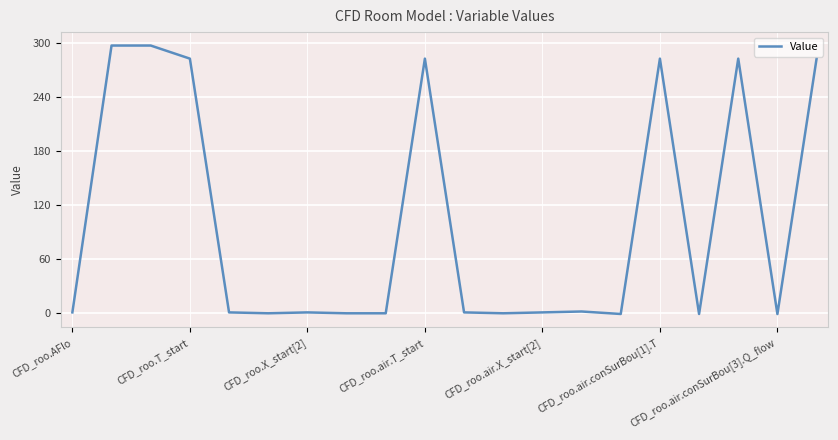

What is the difference between the maximum and minimum values?

298.6